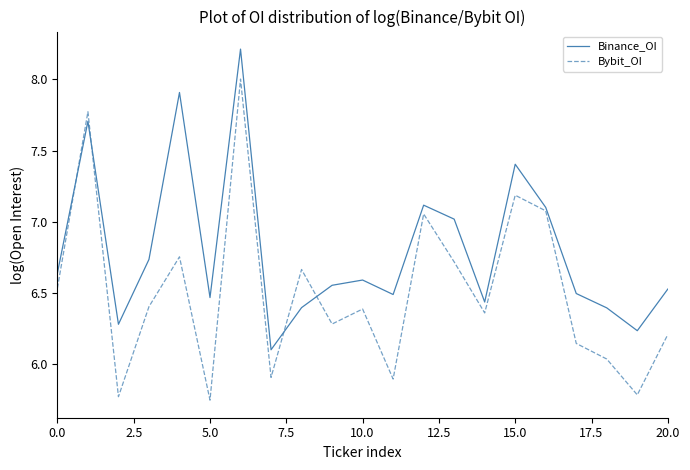

At how many categories does at least one series exceed 6?

21